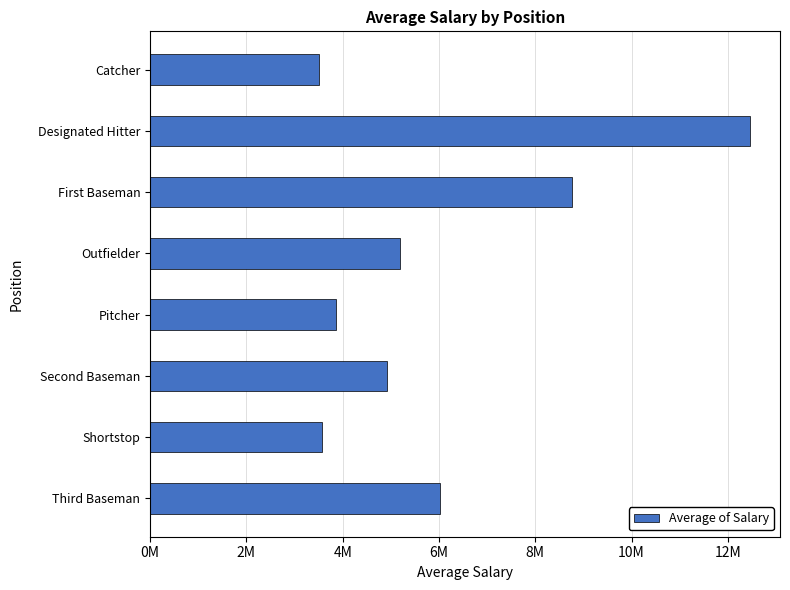

Does the chart contain any negative values?

No